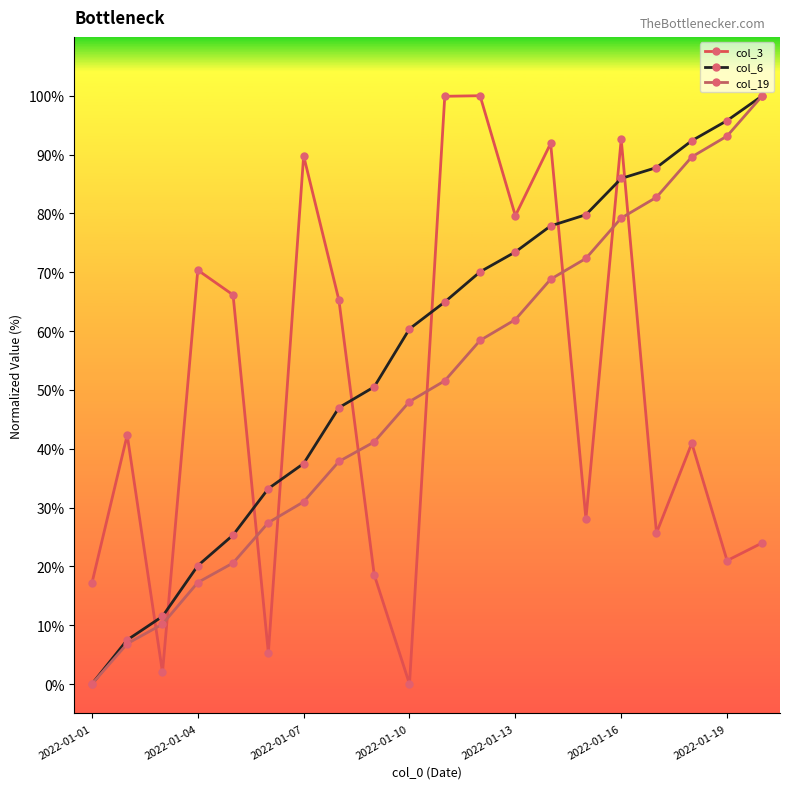

Reading left to right, what are all the values shown in this chart?

col_3: 17.2	42.3	2.0	70.4	66.1	5.3	89.8	65.3	18.6	0.0	99.9	100.0	79.6	91.9	28.1	92.6	25.7	40.9	21.0	24.0
col_6: 0.0	7.5	11.5	20.1	25.3	33.2	37.5	47.0	50.5	60.4	64.9	70.1	73.4	77.9	79.8	85.9	87.8	92.4	95.8	100.0
col_19: 0.0	6.9	10.2	17.3	20.6	27.4	31.0	37.8	41.2	48.0	51.5	58.4	61.9	68.8	72.3	79.2	82.7	89.6	93.1	100.0